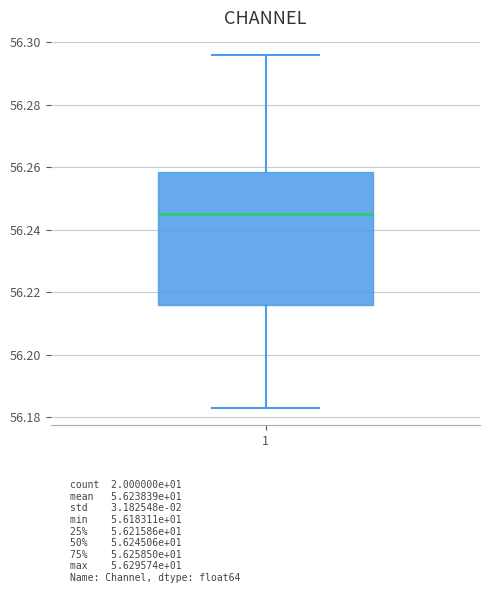

Read this box plot against the y-axis: the position of the median line, the range covered by the box, and the ends of both whiskers. The values are not printed on the chart, so give them approximately, as read against the axis.

median 56.246, box 56.216 to 56.258, whiskers 56.184 to 56.296